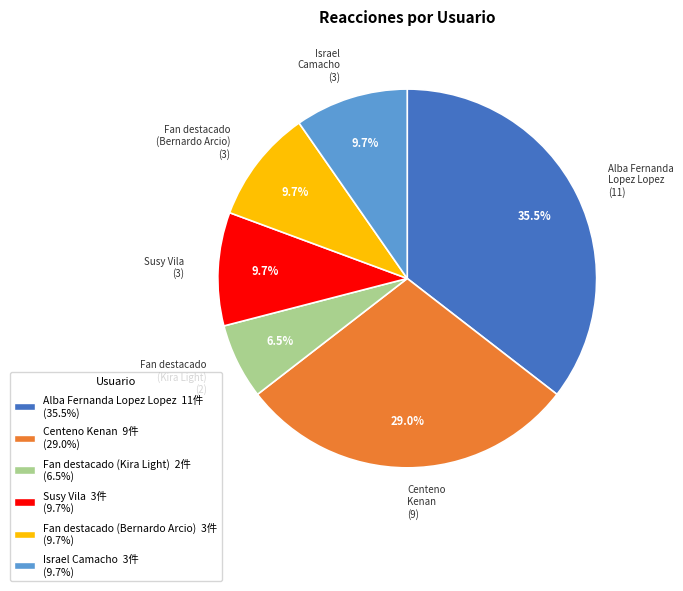

Which category has the smallest portion of the pie?

Fan destacado (Kira Light)